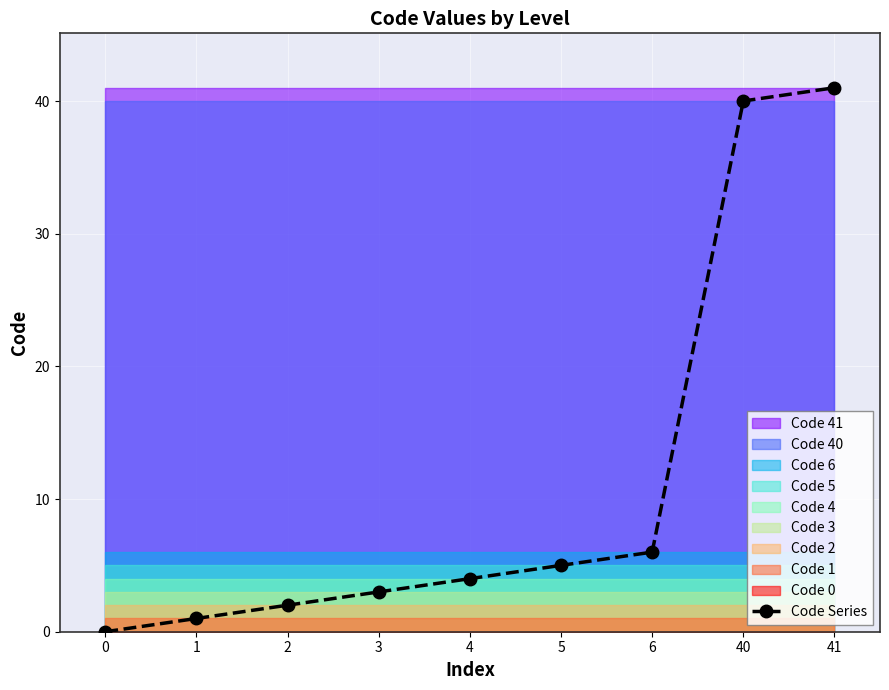

What value does the data have at 5?

5